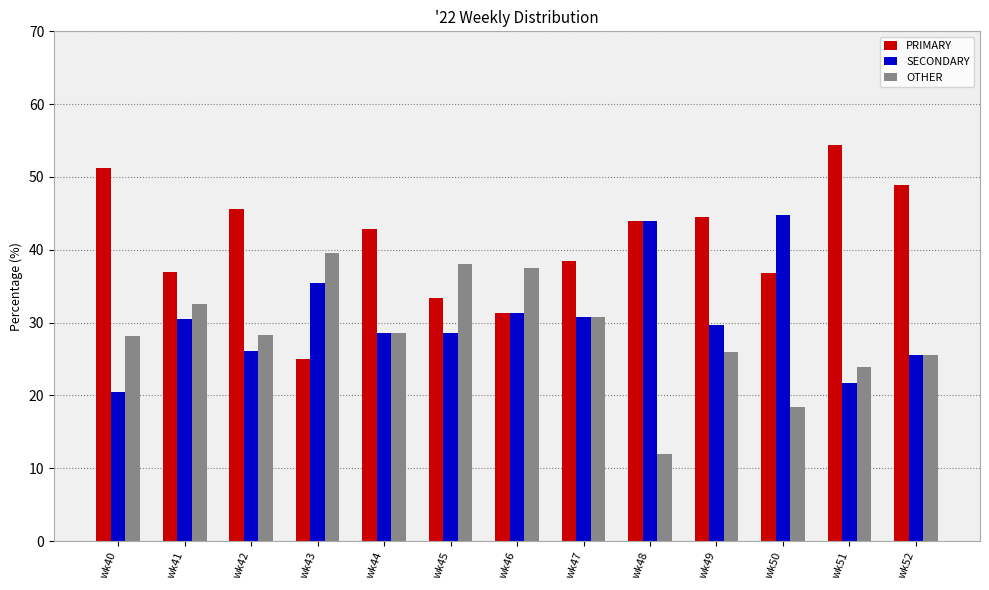

The OTHER series shows 10.3 at wk44. True or false?

False